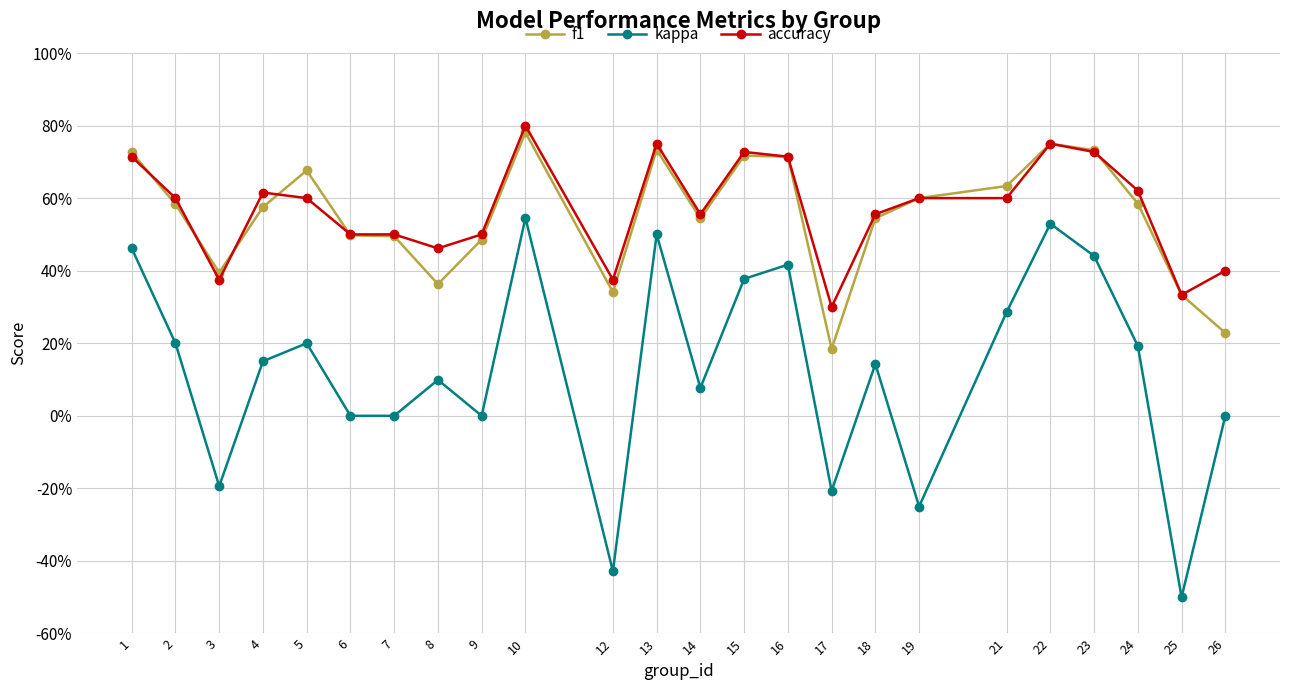

The value of accuracy at 5 is 0.6. True or false?

True